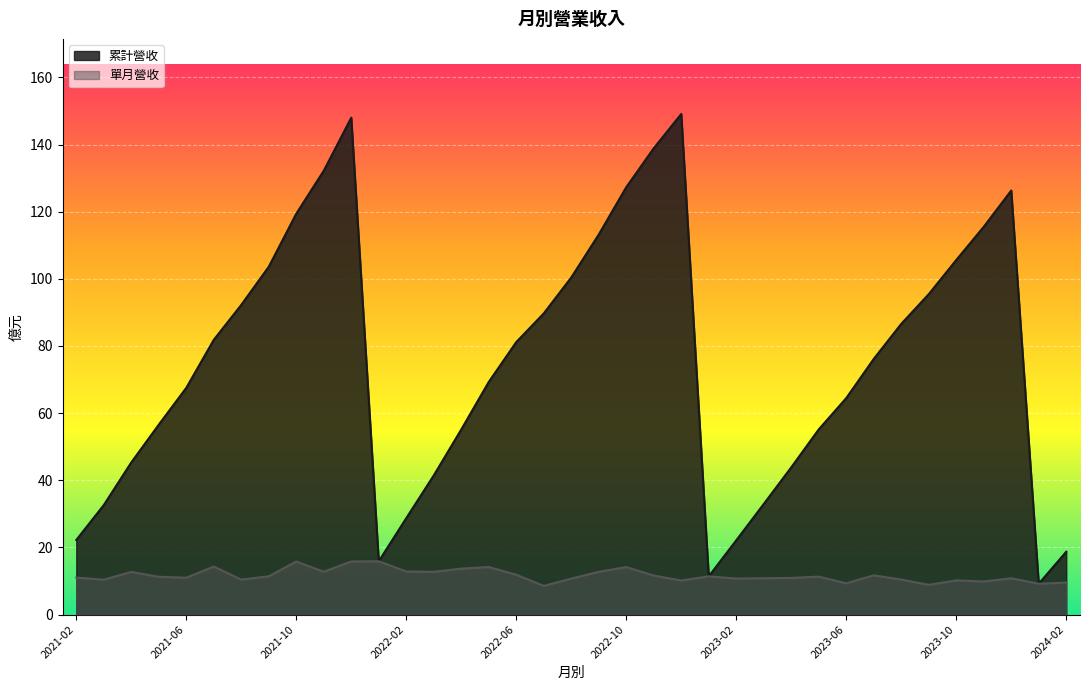

What is the spread (max minus min) of values at 2023-10?

95.4